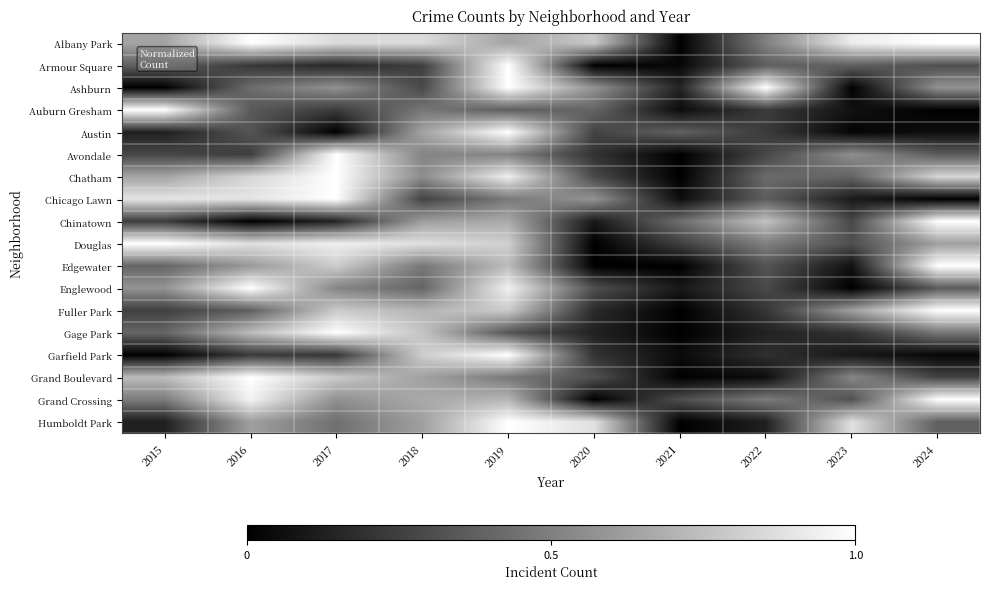

Between 2016 and 2022, which is larger?

2016